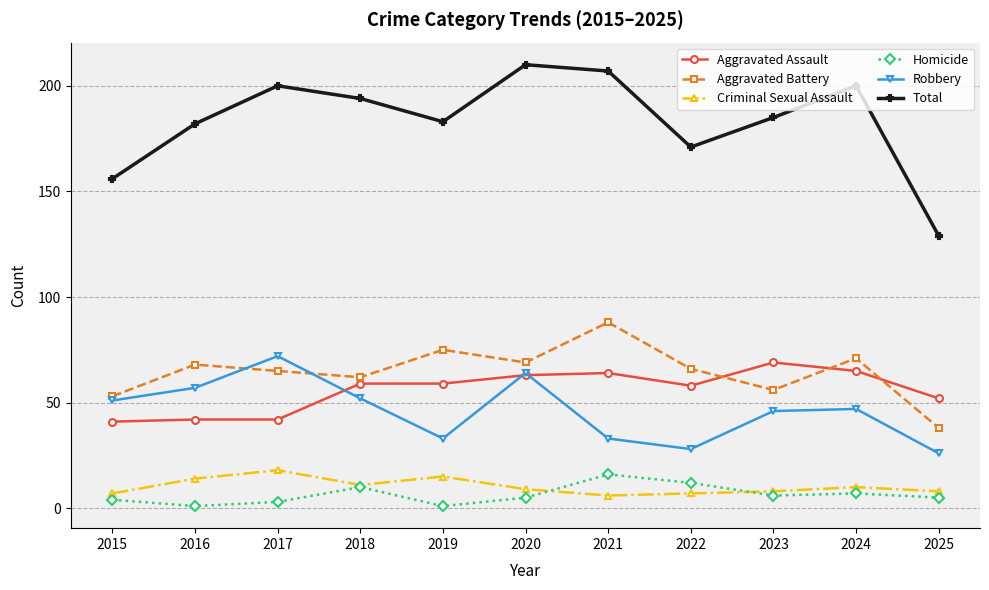

What is the spread (max minus min) of values at 2025?

124